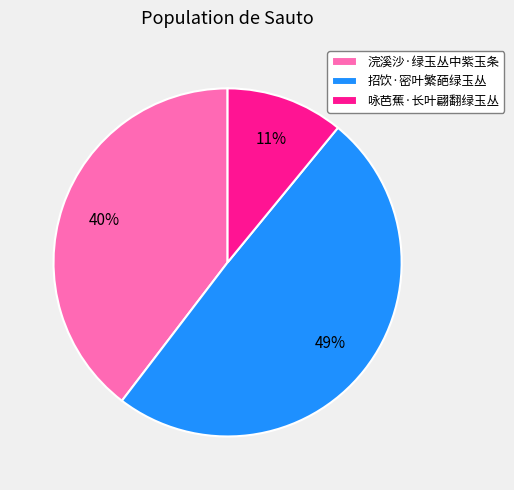

Does any single category account for the majority?

No